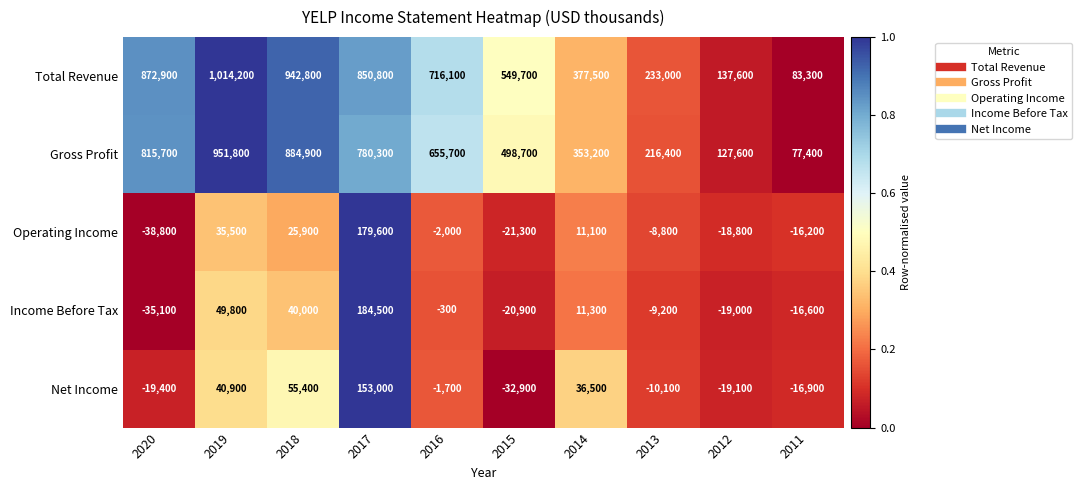

The value of Income Before Tax at 2011 is -24344. True or false?

False